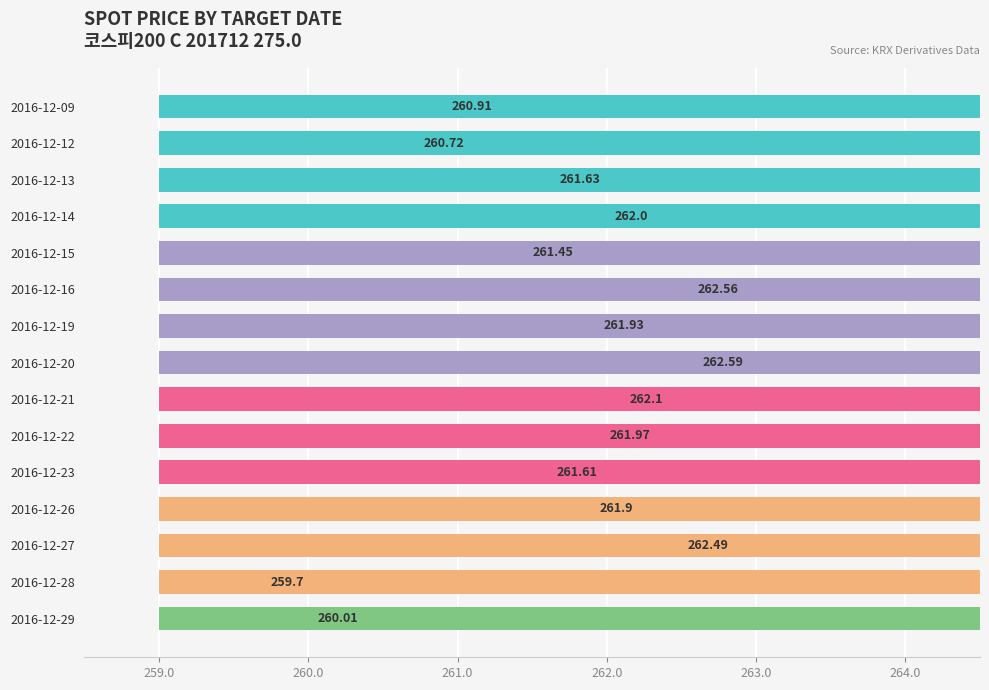

Reading right to left, extract all data points from this chart.

260.0	259.7	262.5	261.9	261.6	262.0	262.1	262.6	261.9	262.6	261.5	262.0	261.6	260.7	260.9